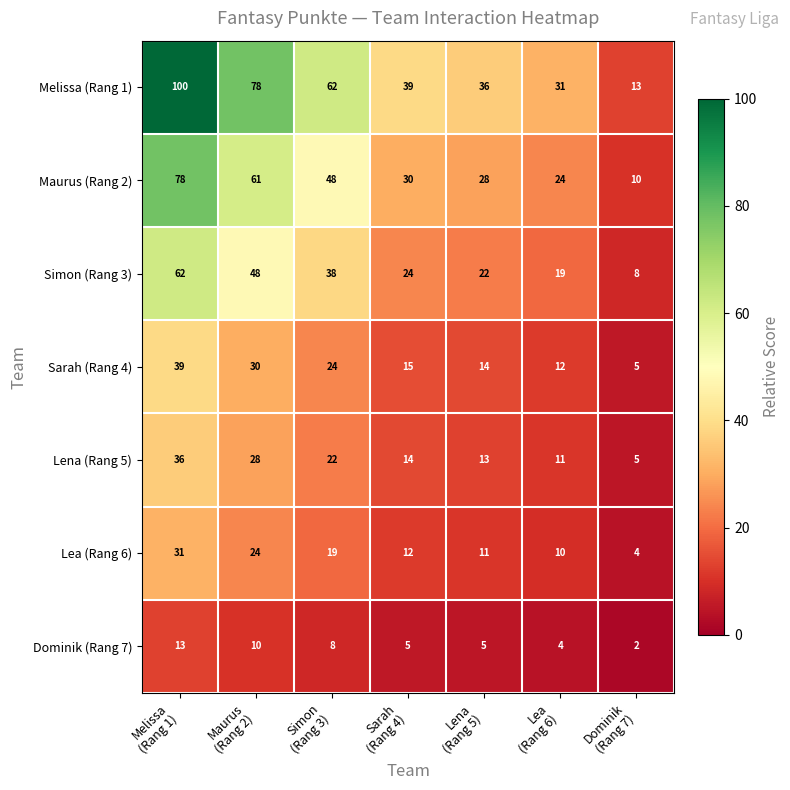

At how many categories does at least one series exceed 15?

6